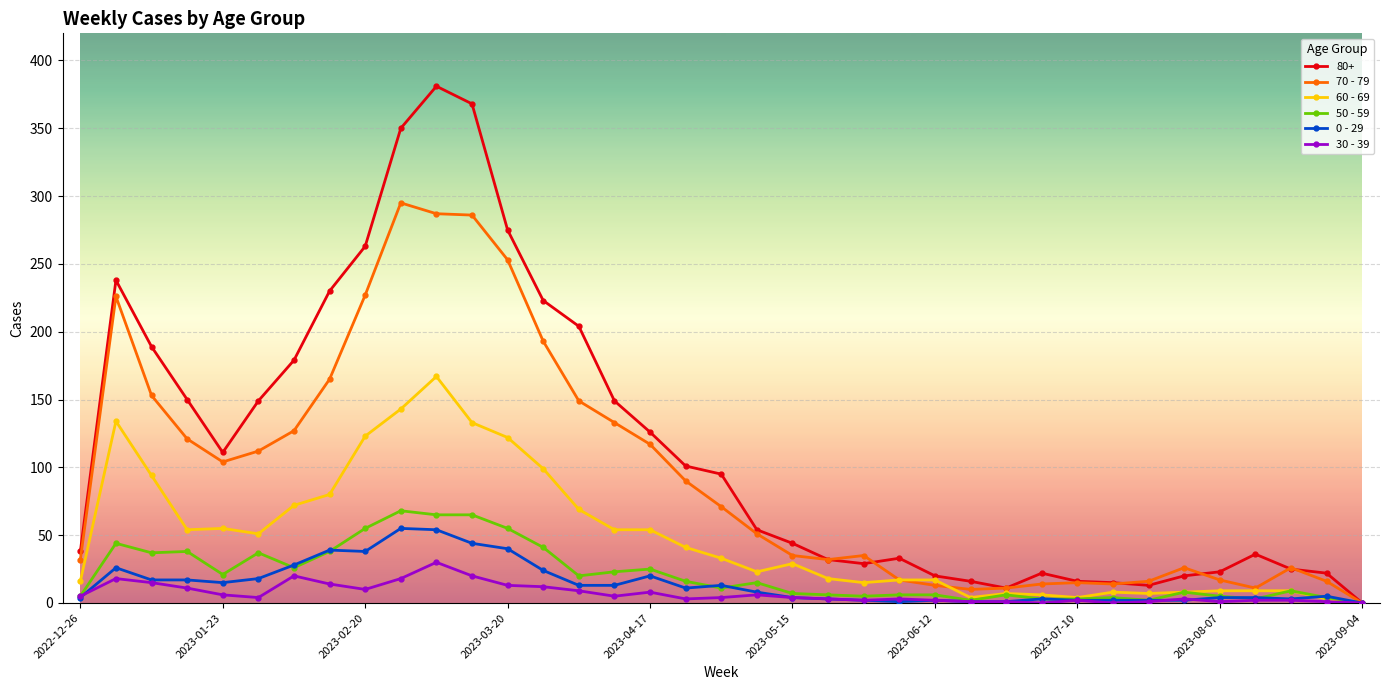

True or false: 60 - 69 has more than 1 points higher than both neighbors.

True